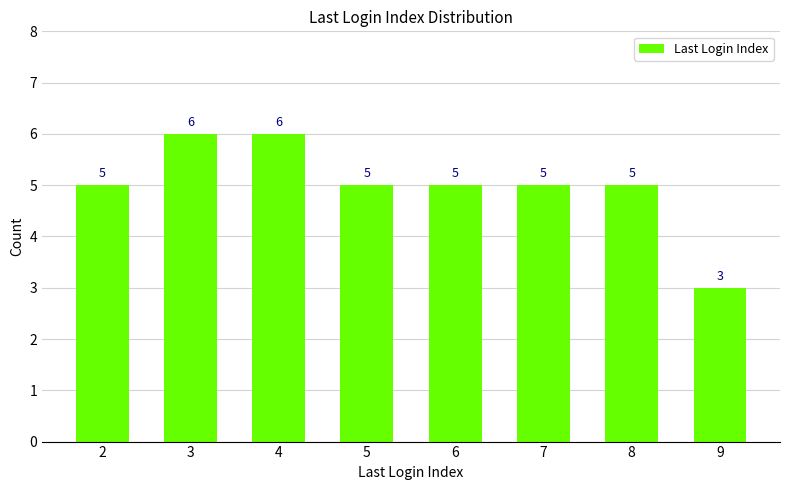

At which category does the chart reach its minimum across all series?

9